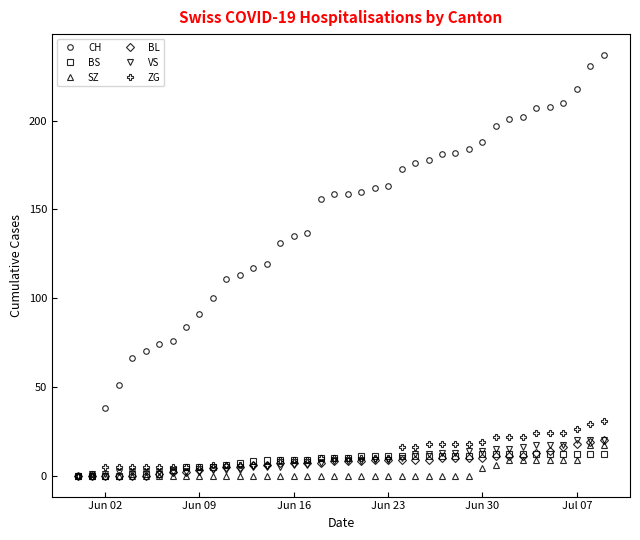

Which series has the largest range (max minus min)?

CH